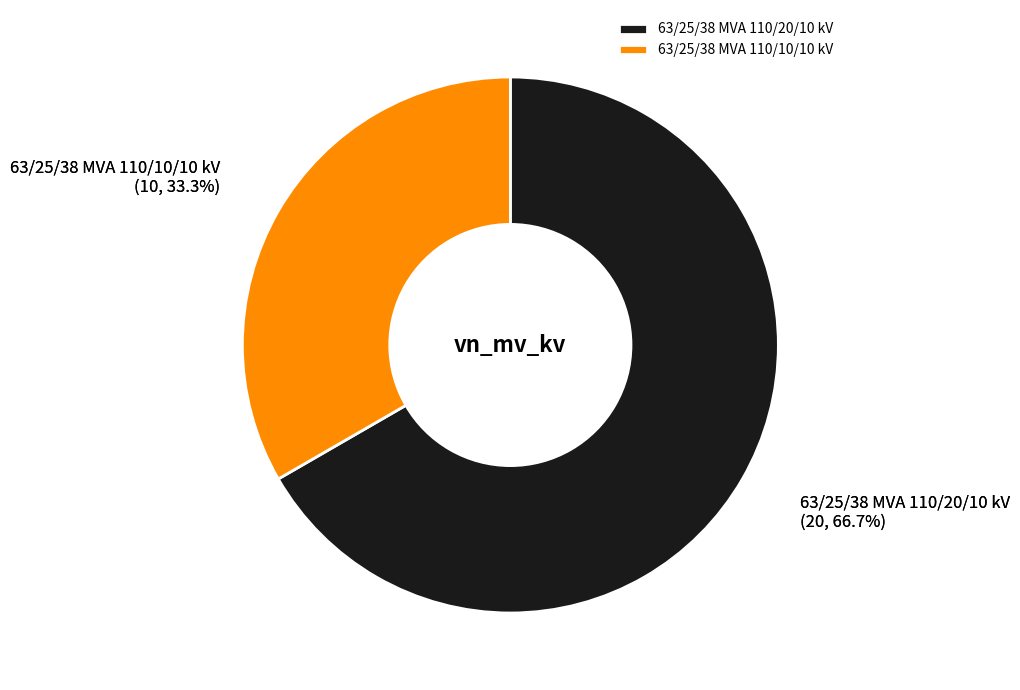

Is it true that 63/25/38 MVA 110/20/10 kV is 62% of the pie?

False